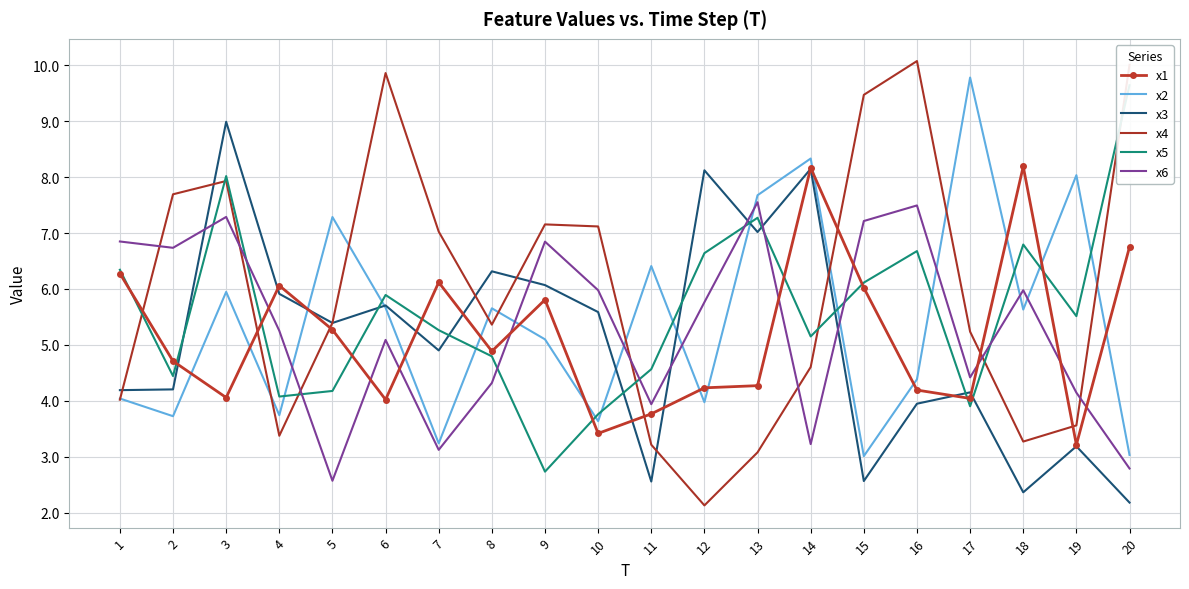

What are all the series names shown in the legend?

x1, x2, x3, x4, x5, x6